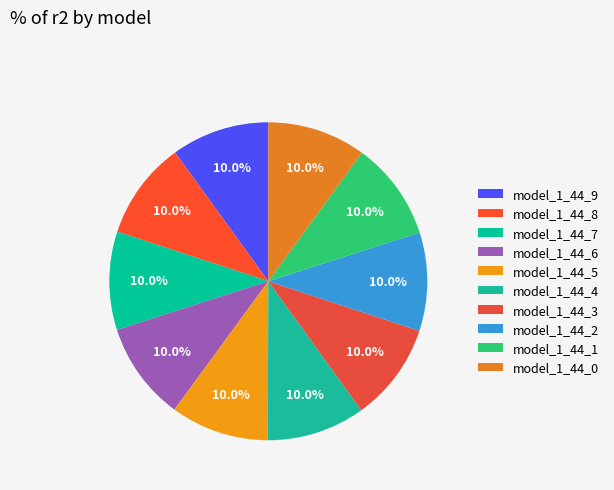

What percentage is the model_1_44_5 slice, to the nearest percent?

10%